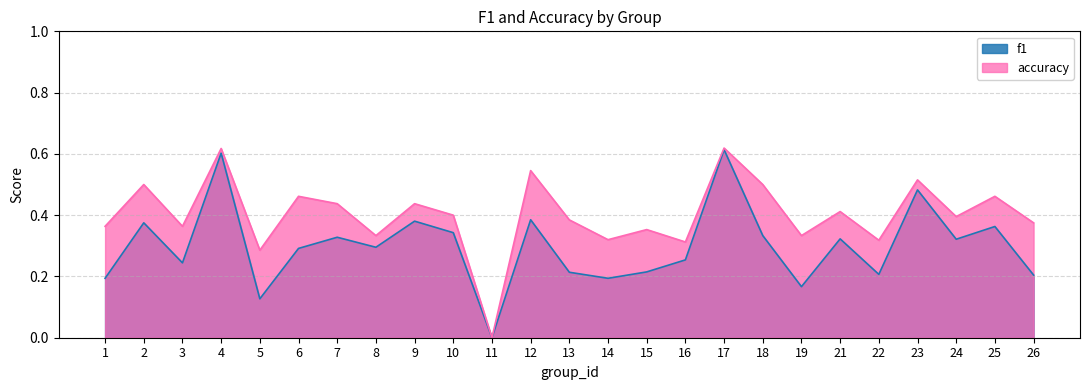

Between 1 and 19, which series saw the biggest shift?

accuracy